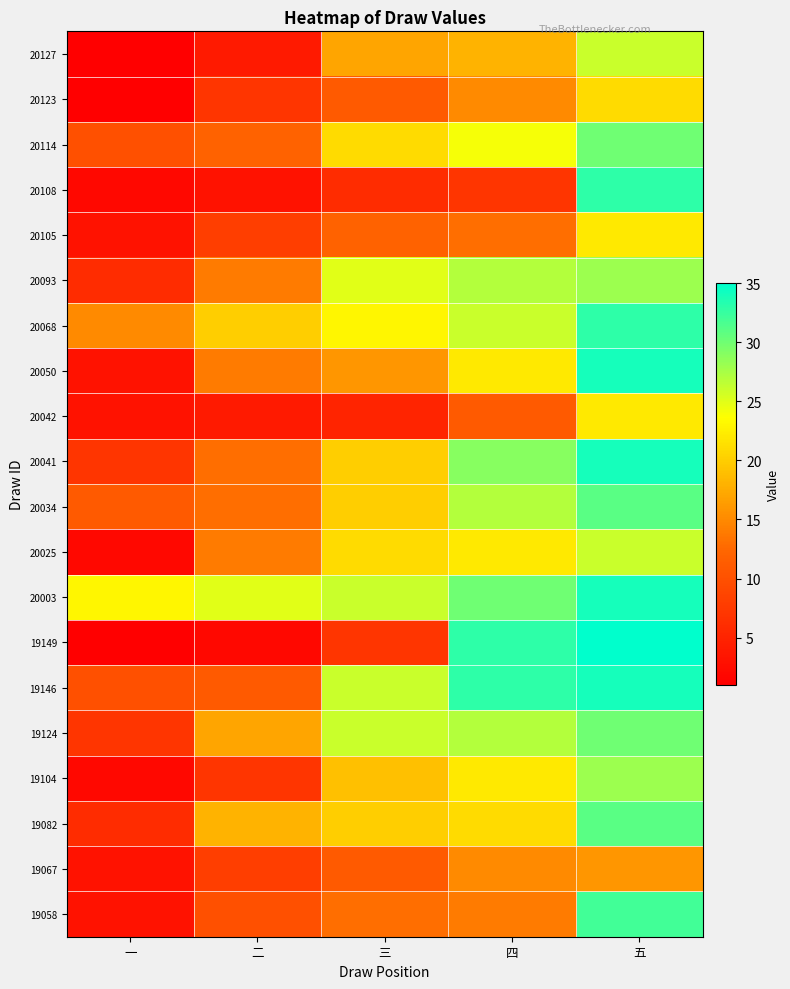

What is the spread (max minus min) of values at 一?

22